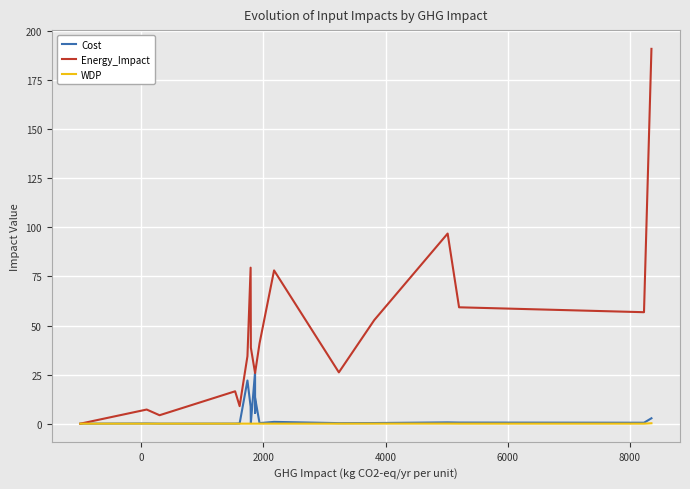

In Energy_Impact, how many points are higher than both neighbors (excluding endpoints)?

5